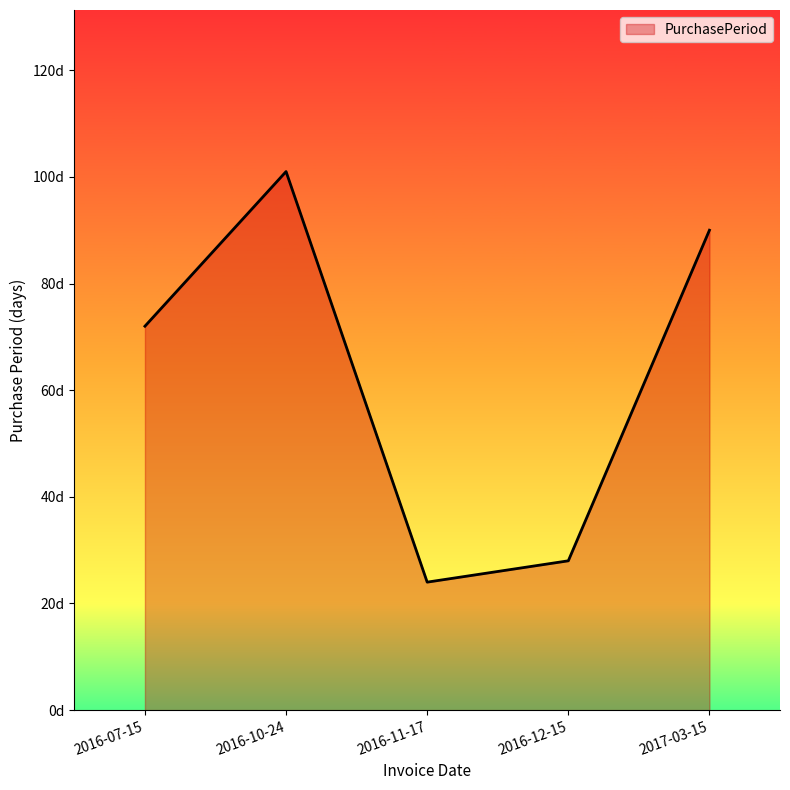

Rank the categories by value from highest to lowest.

2016-10-24, 2017-03-15, 2016-07-15, 2016-12-15, 2016-11-17